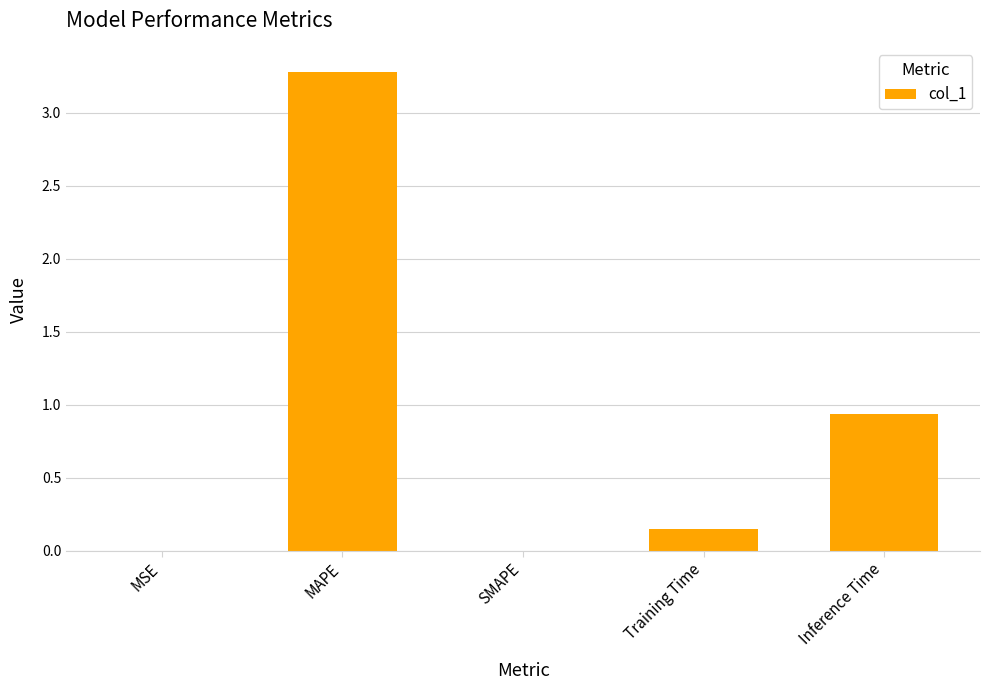

Which has a higher value, Inference Time or MSE?

Inference Time